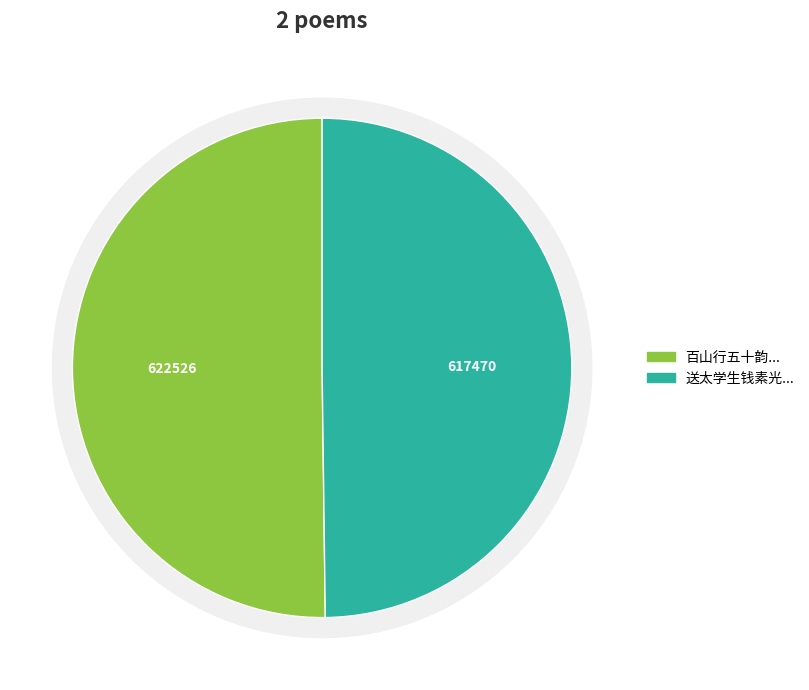

Is it true that 送太学生钱素光繇浙还粤 is 38% of the pie?

False